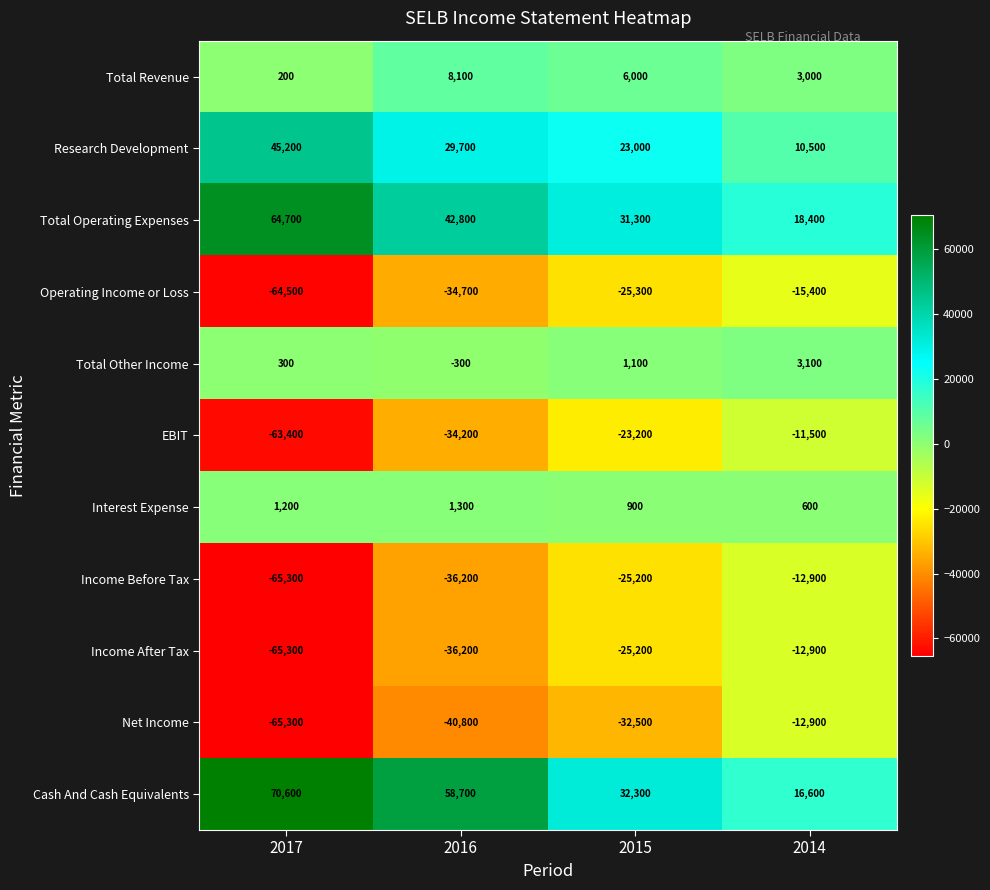

What is the average value of the Cash And Cash Equivalents series?

44550